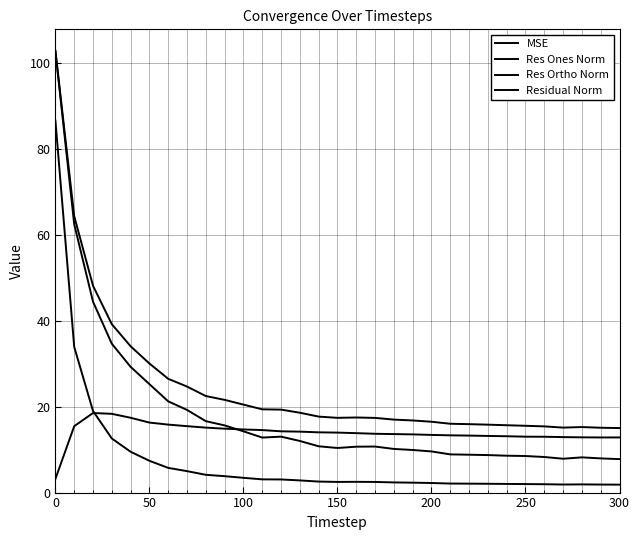

How many lines are shown in the chart?

4